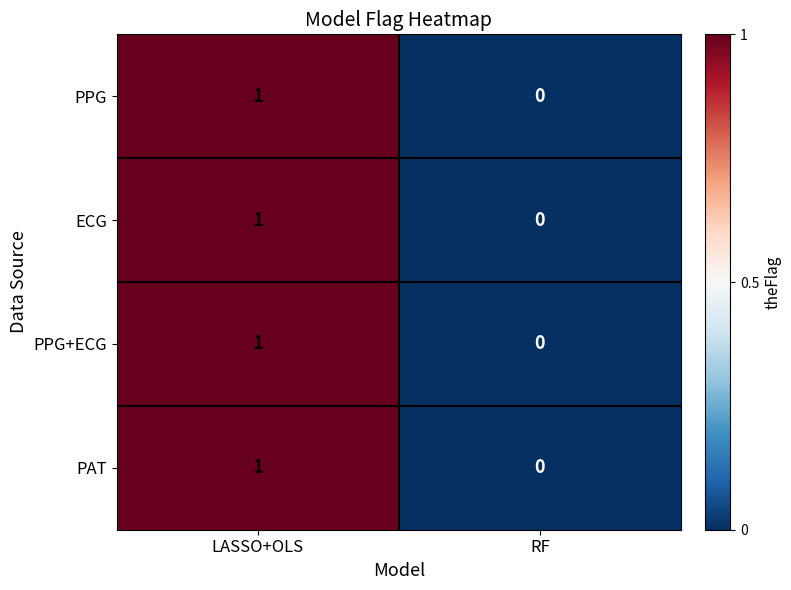

True or false: PAT has a value of 0 at LASSO+OLS.

False